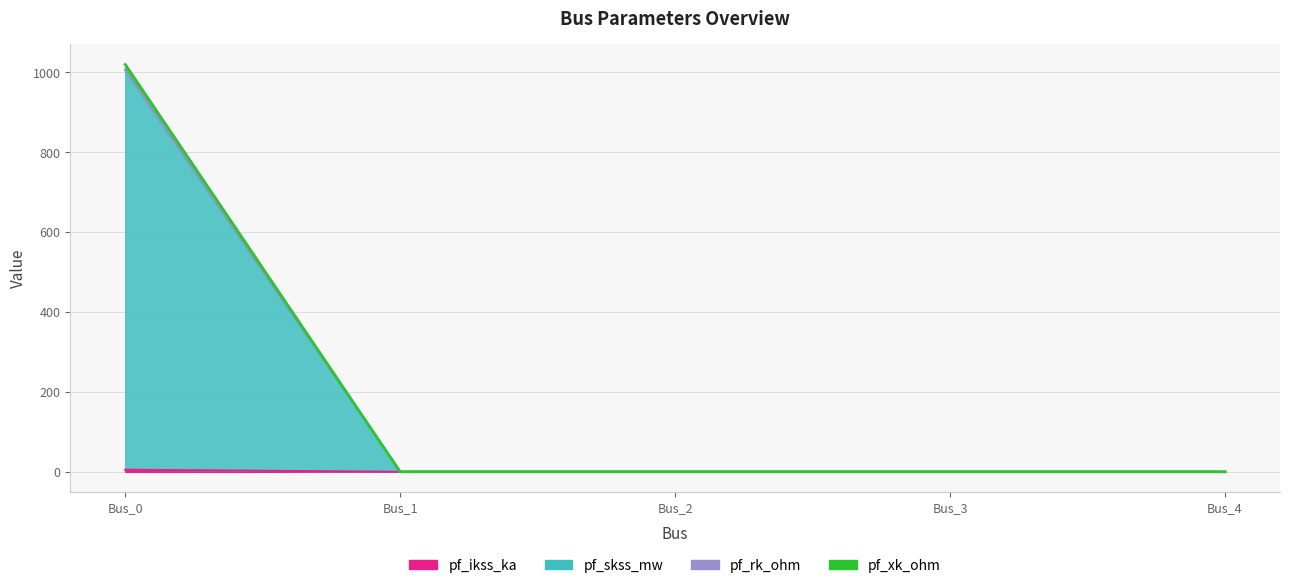

Where is pf_skss_mw nearest to the value 2?

Bus_1